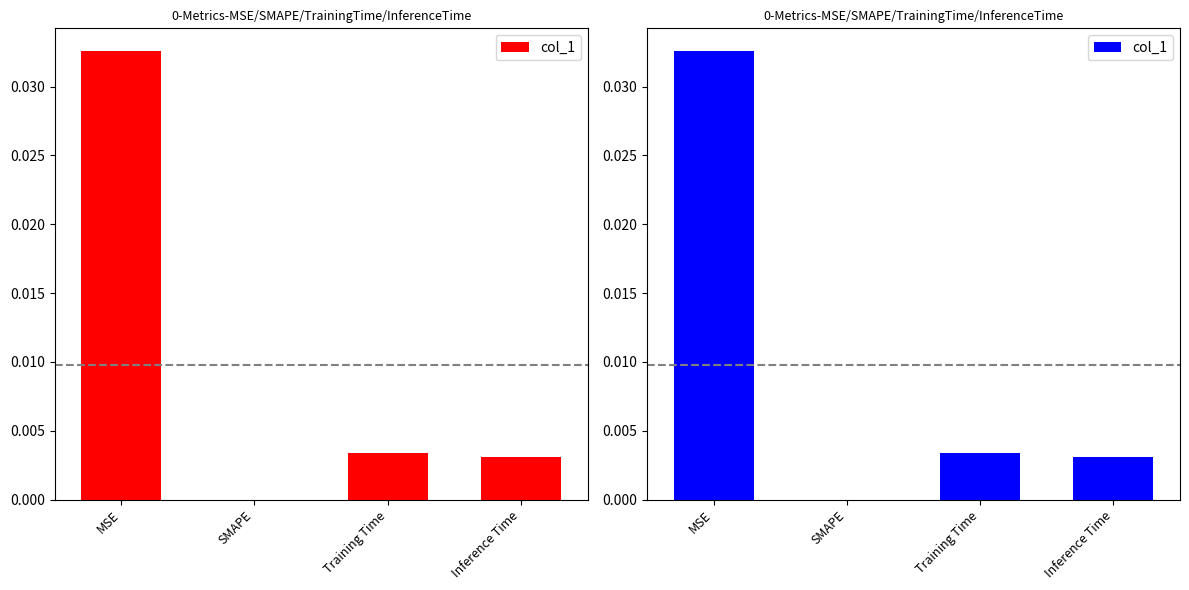

What is the label of the 4th bar from the left?

Inference Time